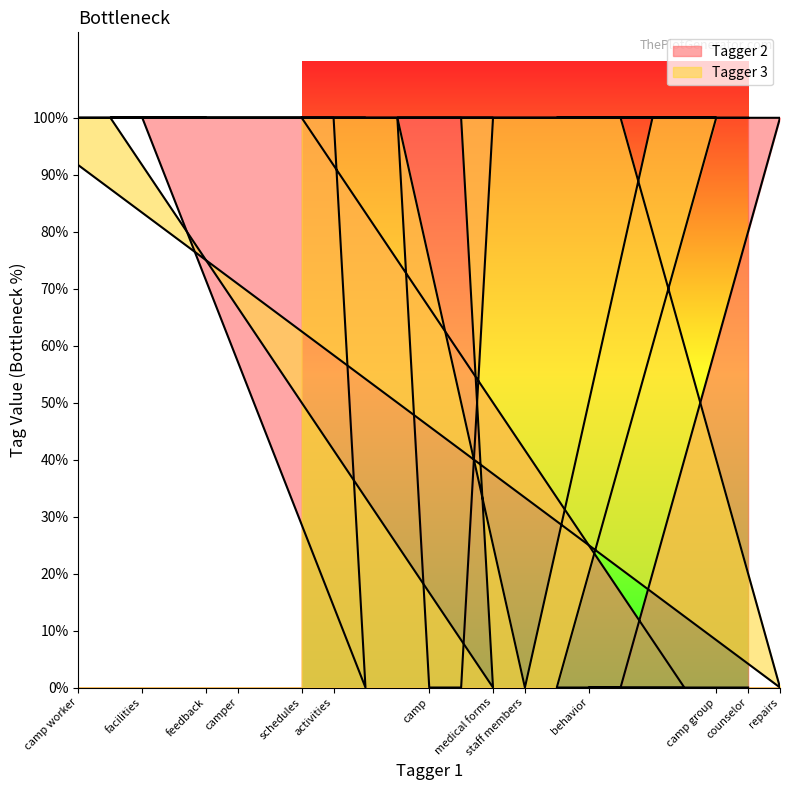

Reading left to right, extract all data points from this chart.

Tagger 2: payments=1	rules=1	camp worker=1	attendance=1	facilities=1	photos=1	feedback=1	camper=1	parentguardians=1	schedules=1	activities=1	events=0	tasks=1	camp=0	message=0	medical forms=1	staff members=1	positions=1	behavior=0	performance=0	forms=1	supplies=0	camp group=1	counselor=1	repairs=1
Tagger 3: payments=1	rules=1	camp worker=1	attendance=1	facilities=1	photos=1	feedback=1	camper=1	parentguardians=1	schedules=1	activities=1	events=1	tasks=1	camp=1	message=1	medical forms=0	staff members=0	positions=0	behavior=1	performance=1	forms=1	supplies=1	camp group=1	counselor=0	repairs=0